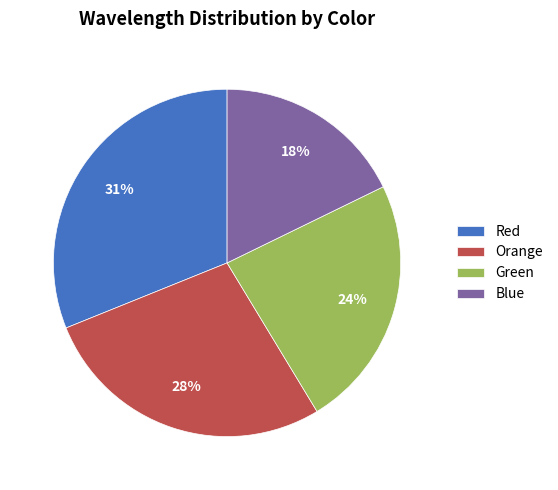

Rank the categories by value from lowest to highest.

Blue, Green, Orange, Red